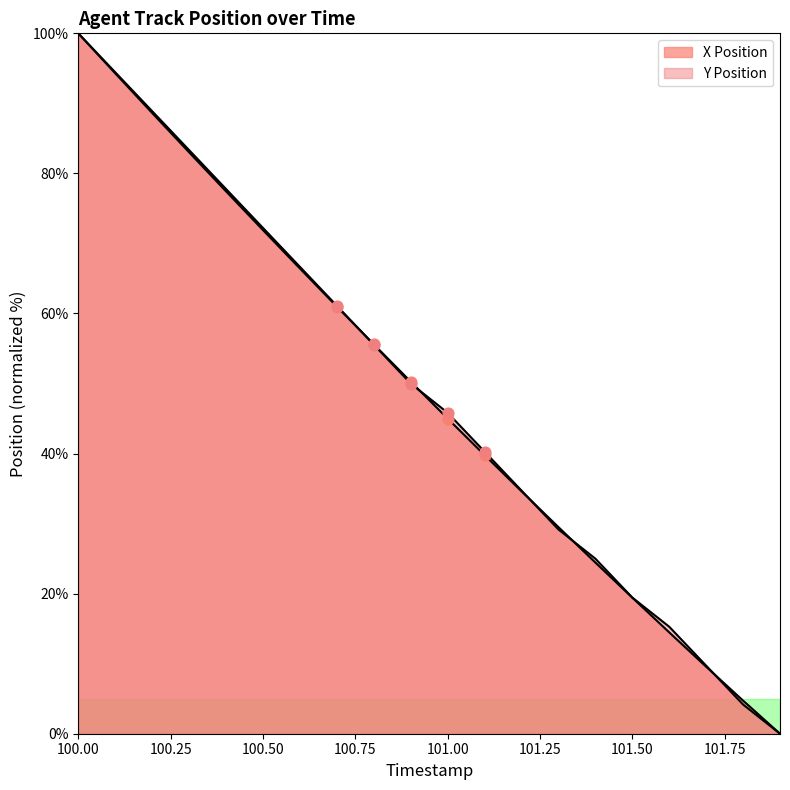

What is the total value across all series at 101.7?

19.3